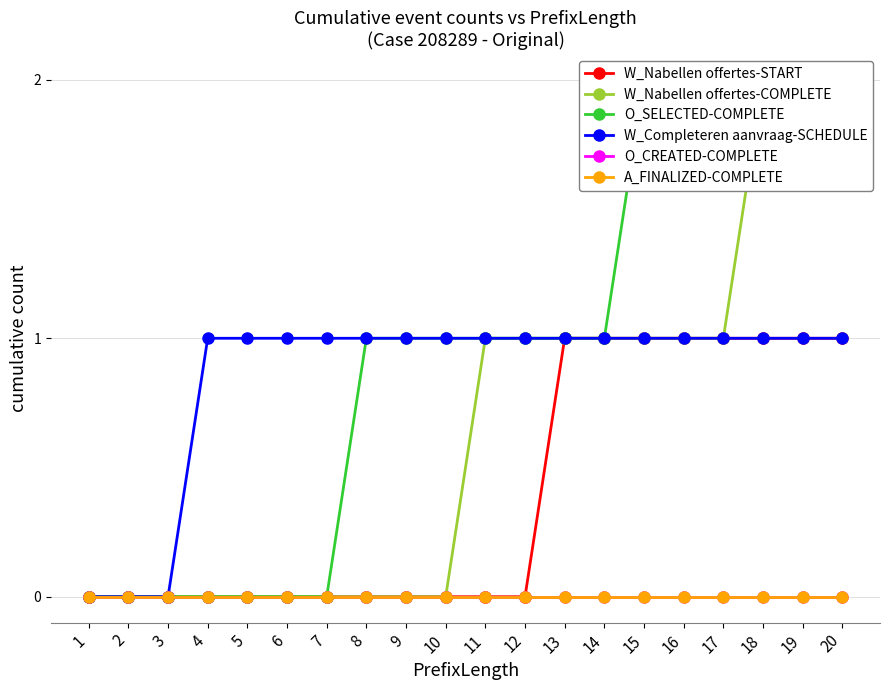

How many lines are shown in the chart?

6